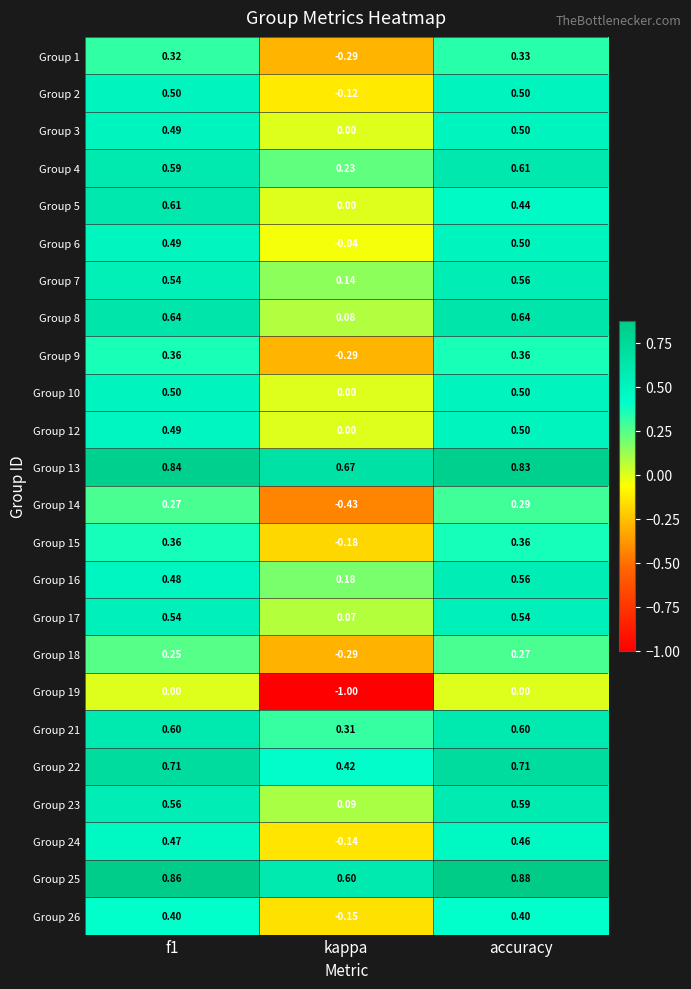

At which label is Group 25 closest to 0?

kappa